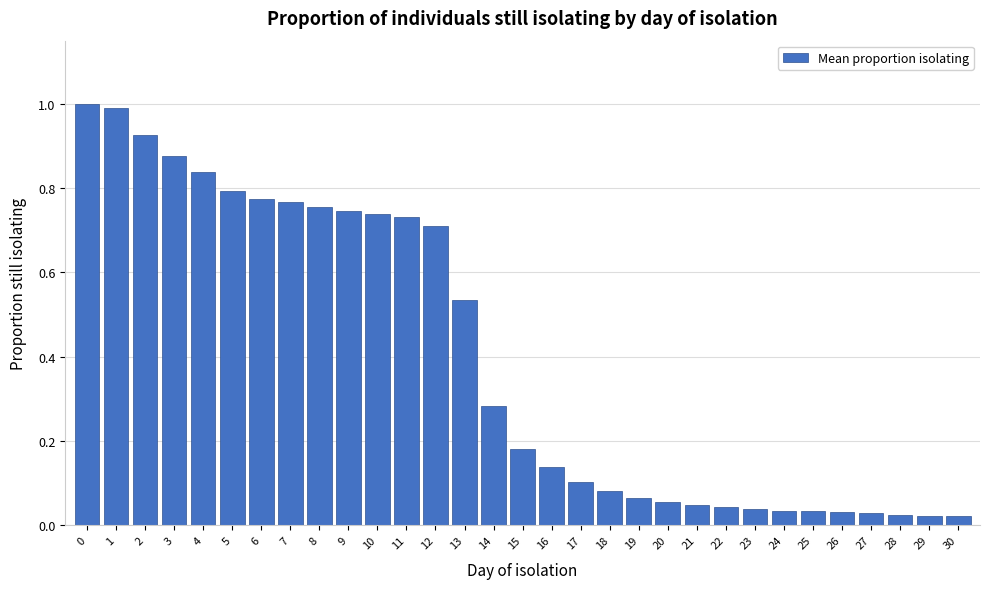

What is the value of the 2nd bar from the left?

1.0